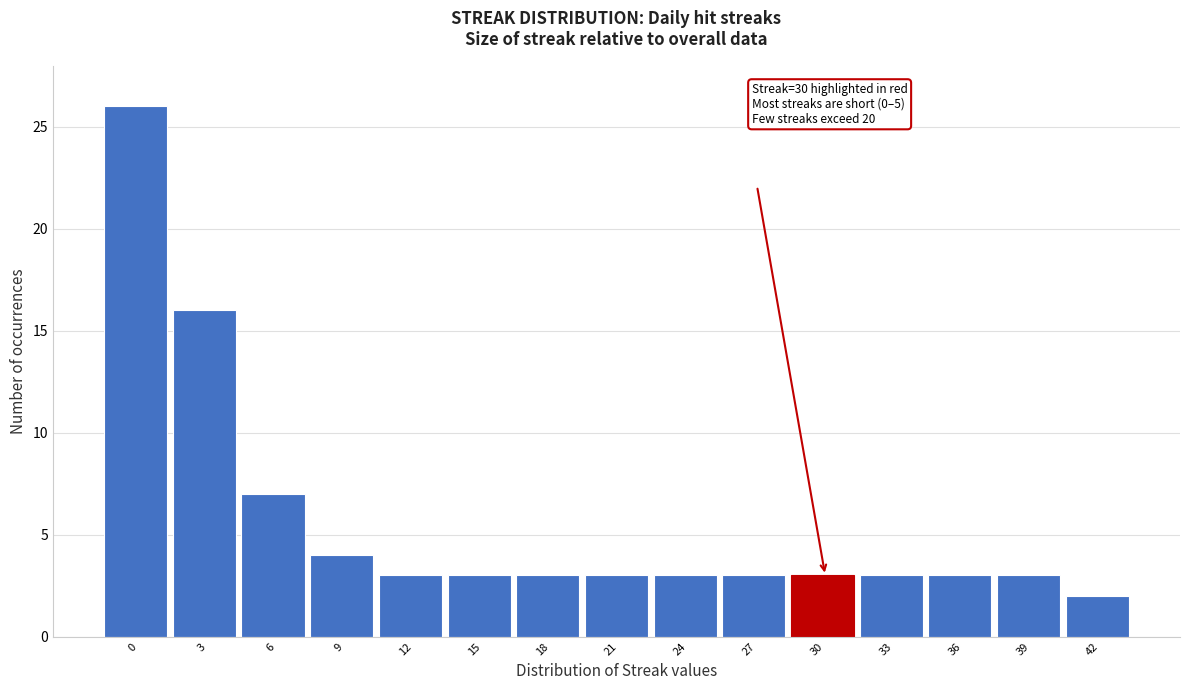

Reading right to left, extract all data points from this chart.

2	3	3	3	3	3	3	3	3	3	3	4	7	16	26